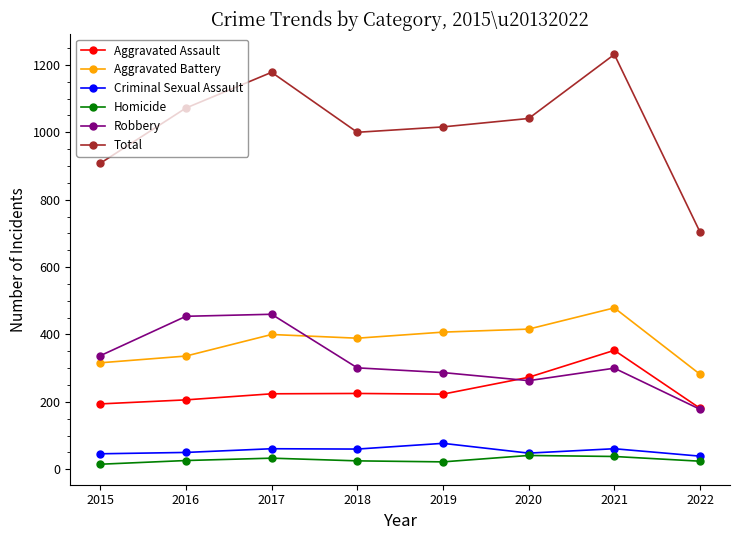

True or false: Robbery has more than 1 interior local peaks.

True